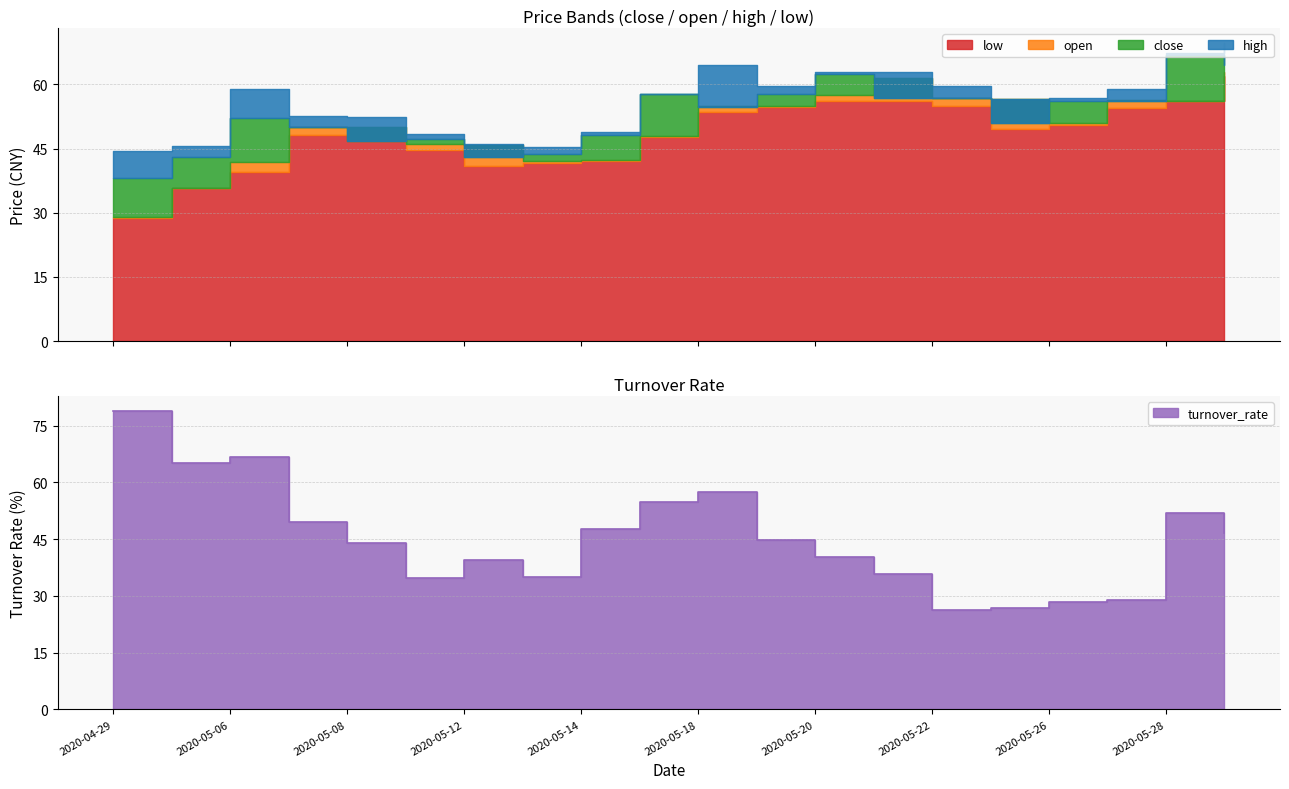

What are all the series names shown in the legend?

close, open, high, low, turnover_rate